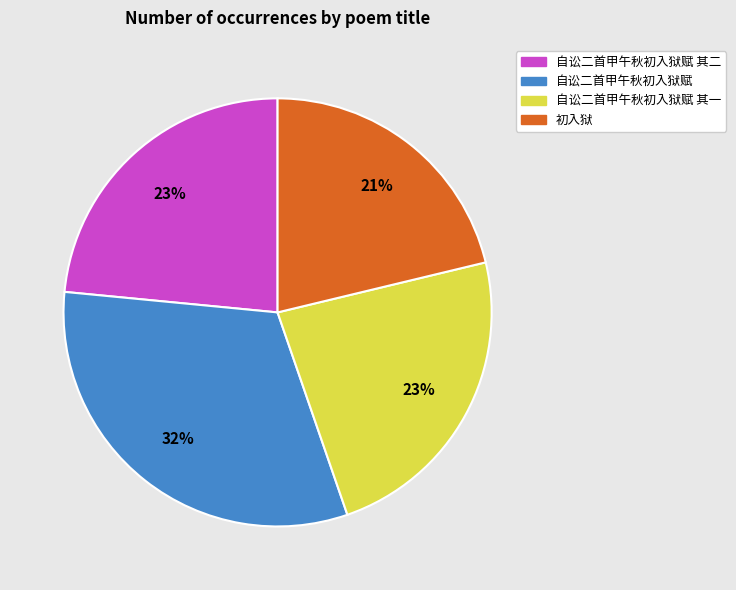

Is there a majority slice in this chart?

No